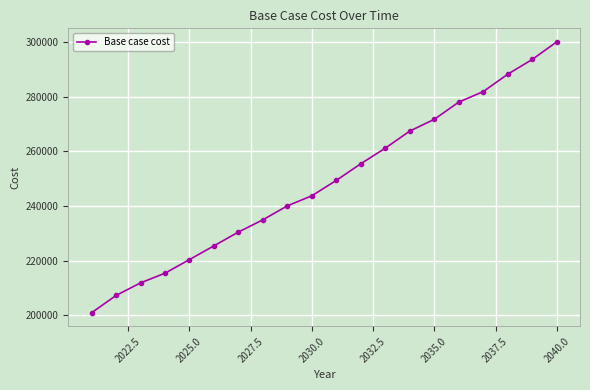

True or false: the data has more than 0 interior local peaks.

False